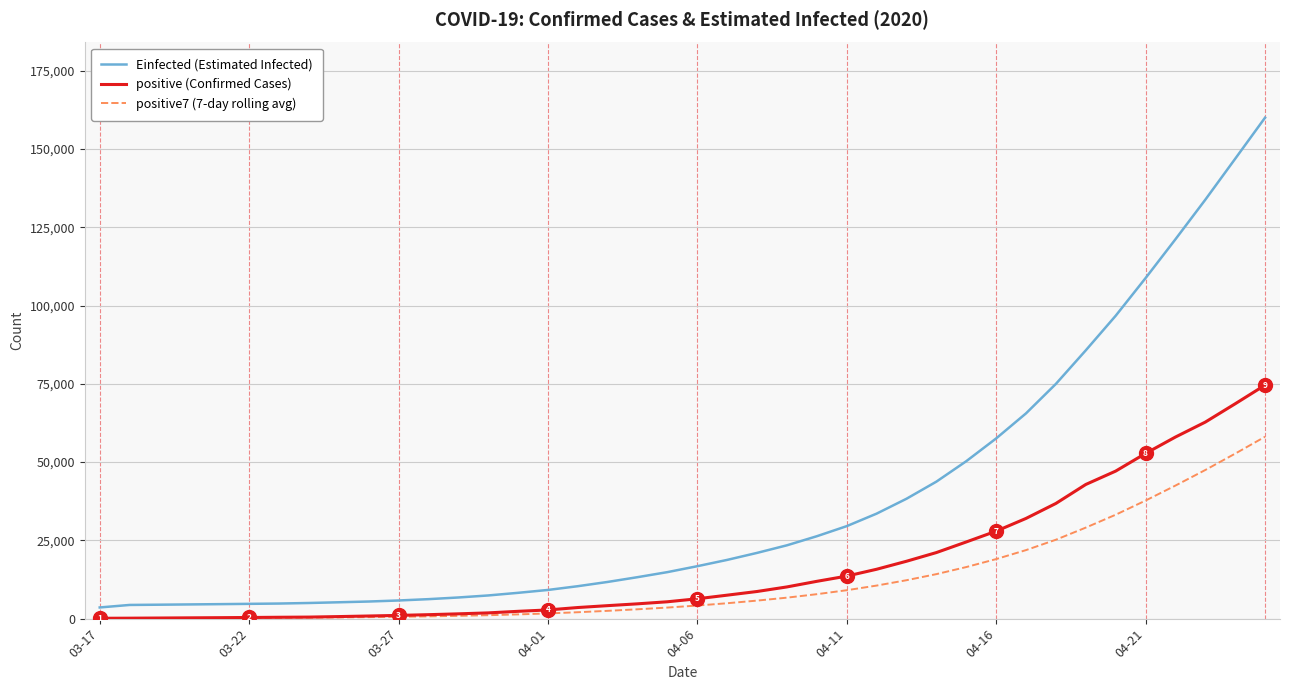

Which series has the widest spread of values?

Einfected (Estimated Infected)